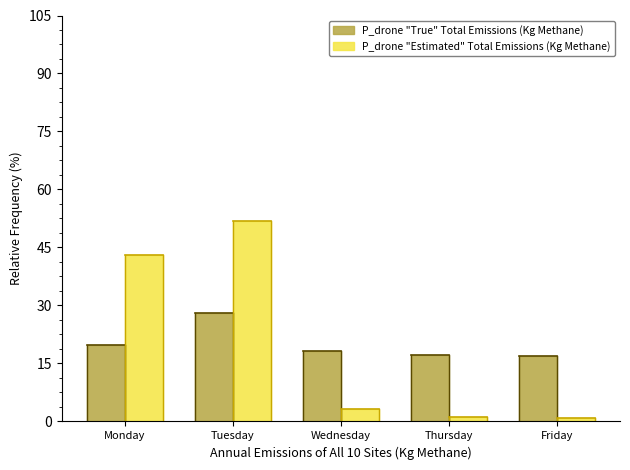

Rank the series by their maximum value, from highest to lowest.

P_drone "Estimated" Total Emissions (Kg Methane), P_drone "True" Total Emissions (Kg Methane)